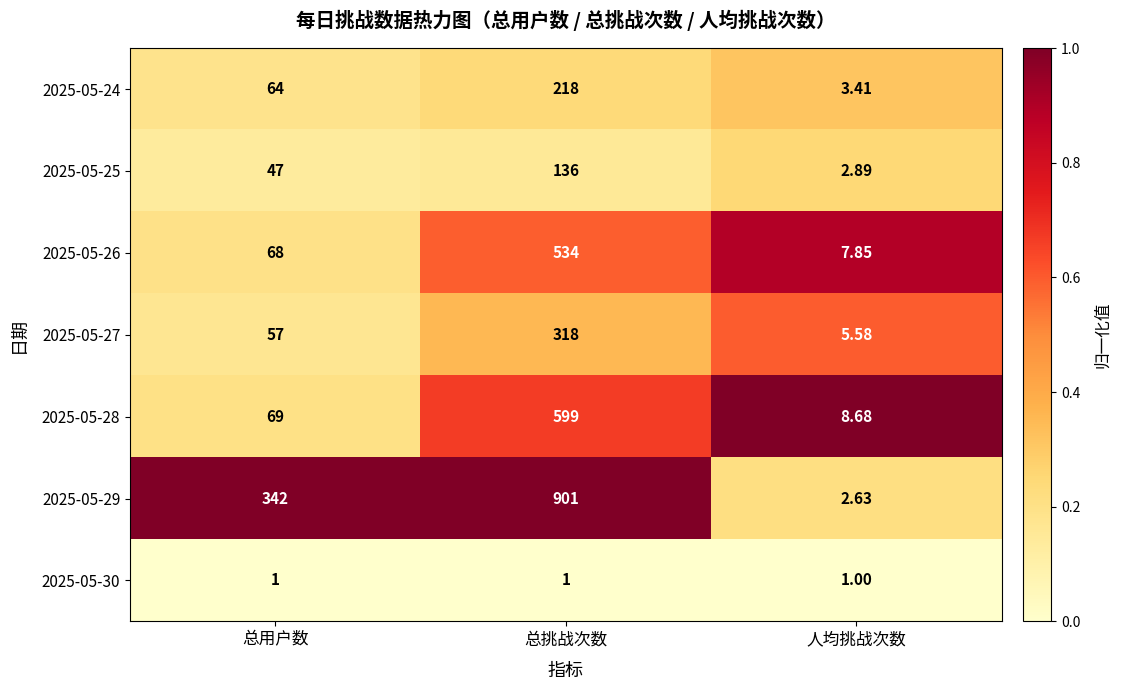

Count the number of categories in the chart.

3